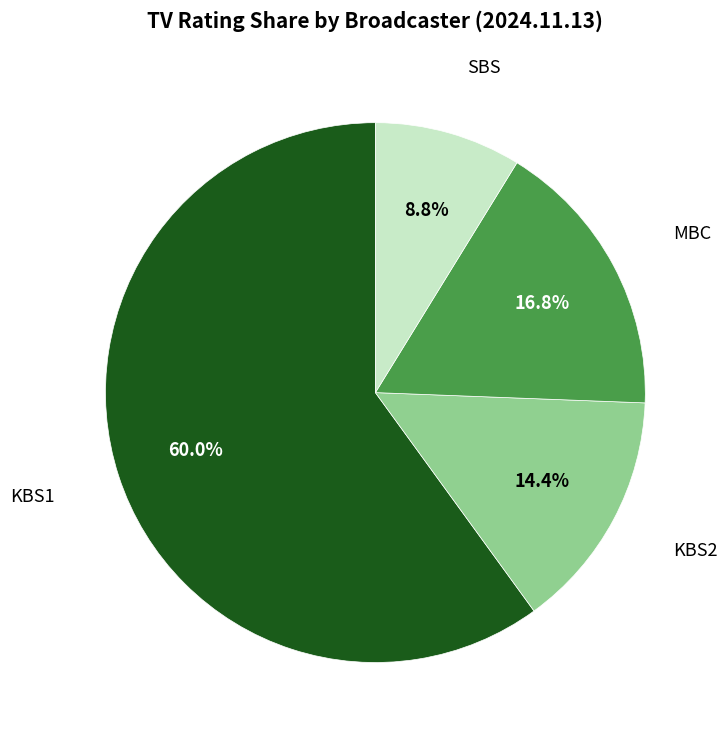

Is there a majority slice in this chart?

Yes